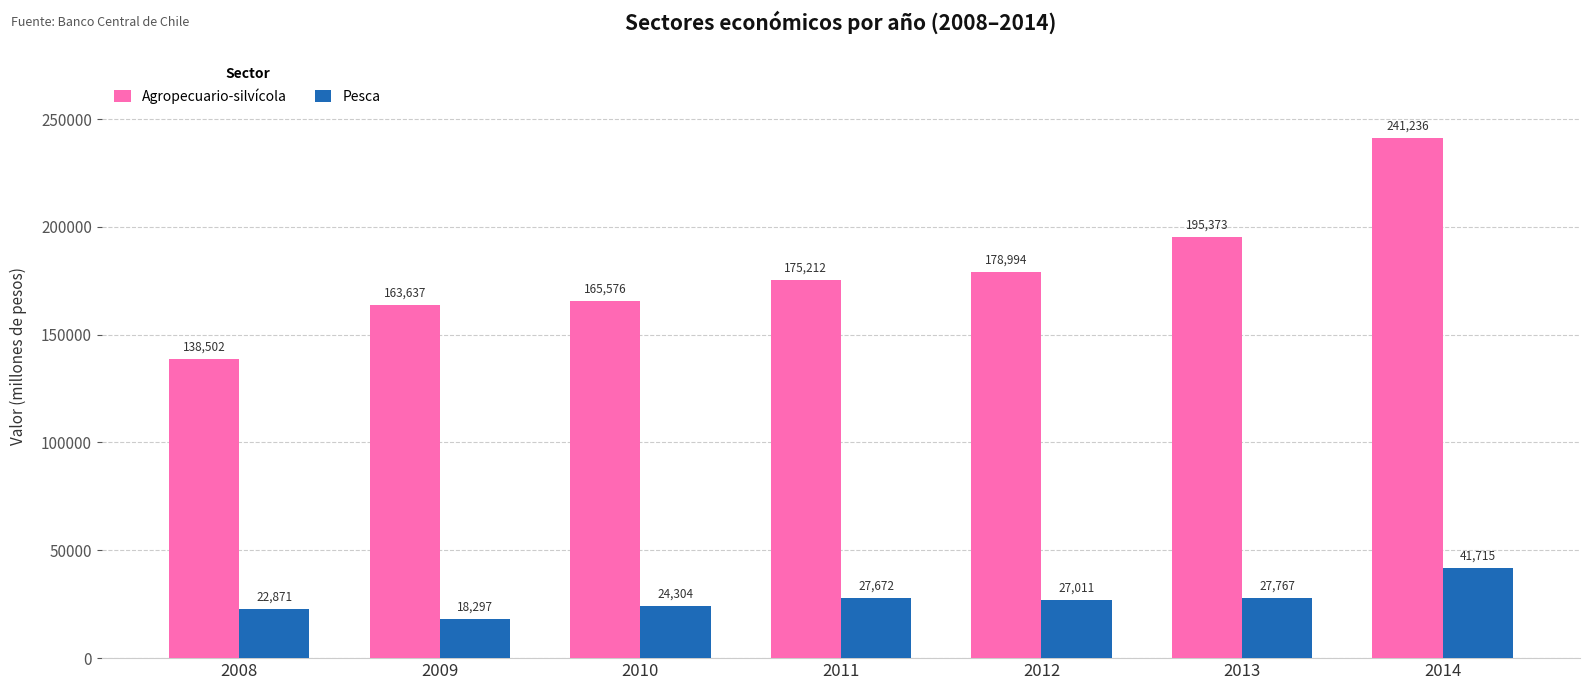

What is the lowest value of the Agropecuario-silvícola series?

138502